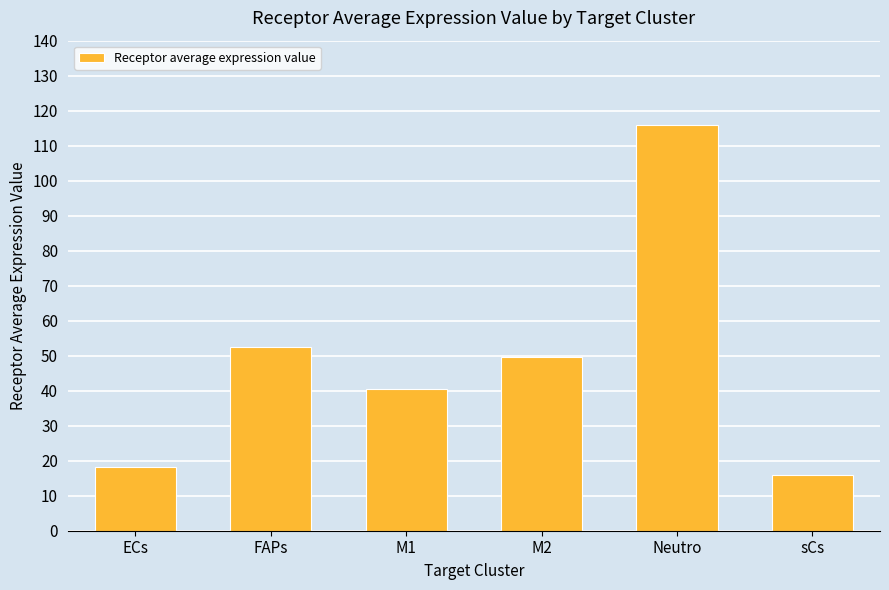

What is the value of the 5th bar from the left?

115.8